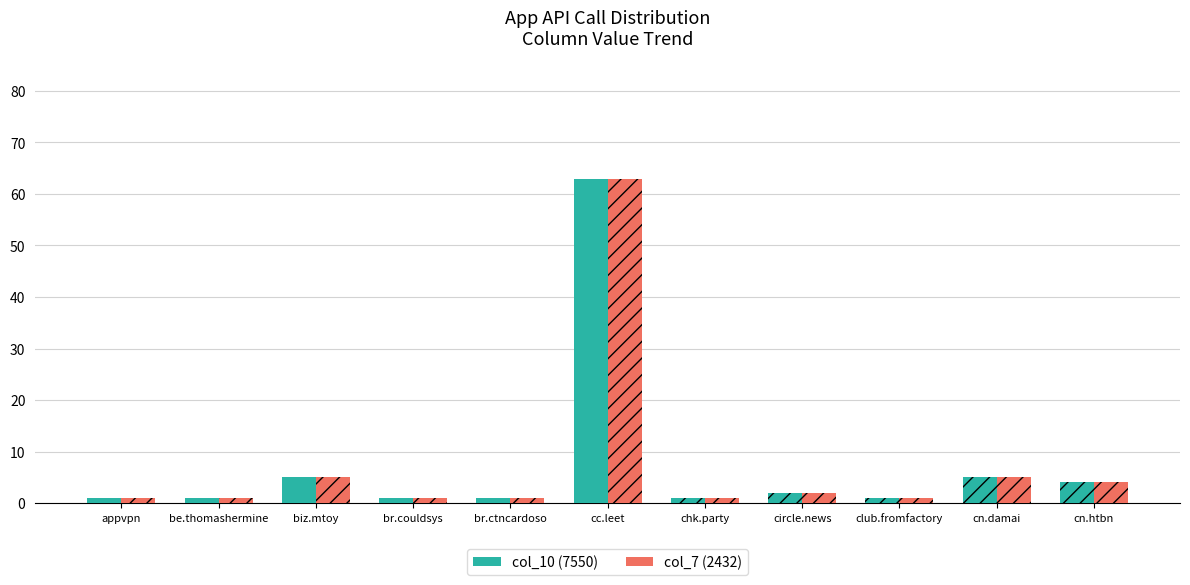

How many data points does each series have?

11